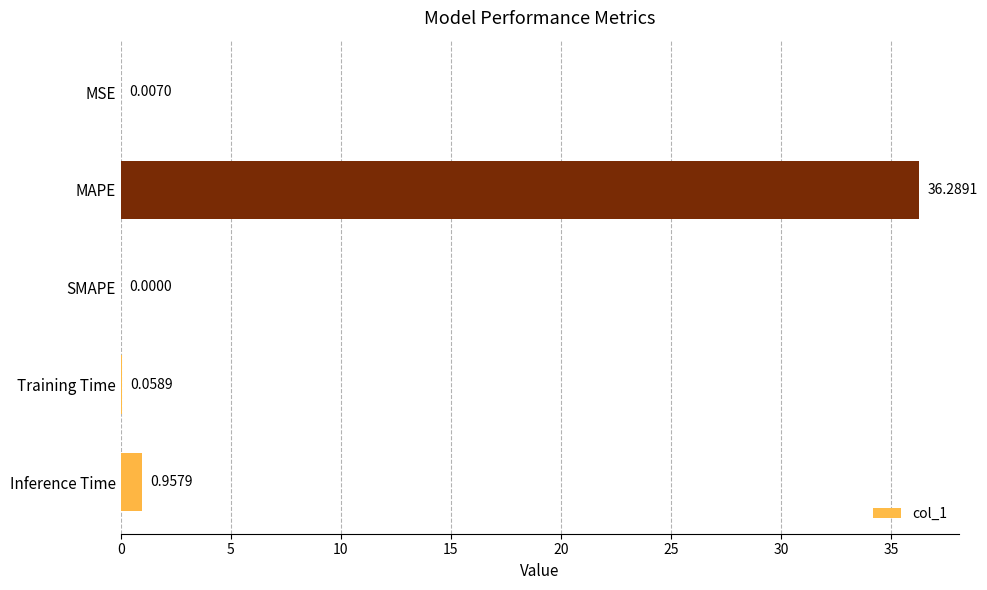

Which label corresponds to the largest value in the chart?

MAPE